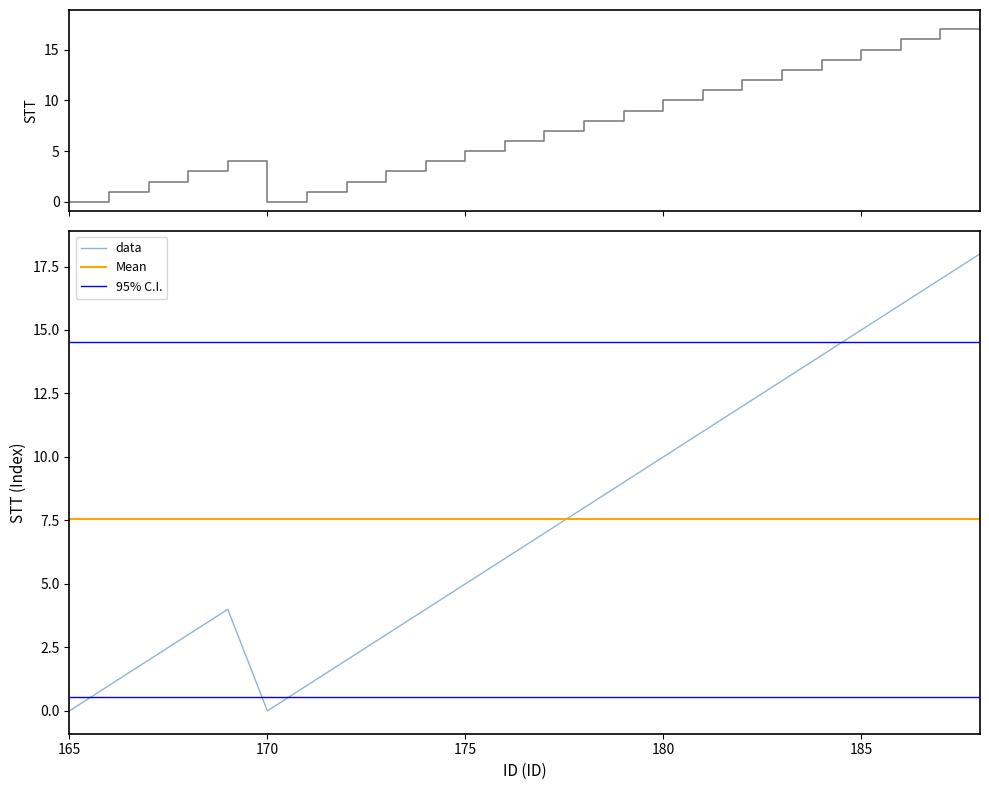

What is the greatest value displayed?

18.0